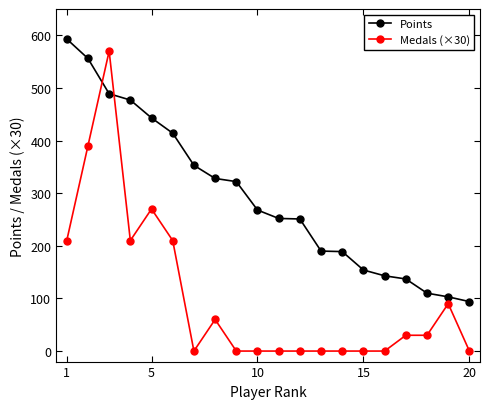

What is the value of the Points point at the 8th from the left?

328